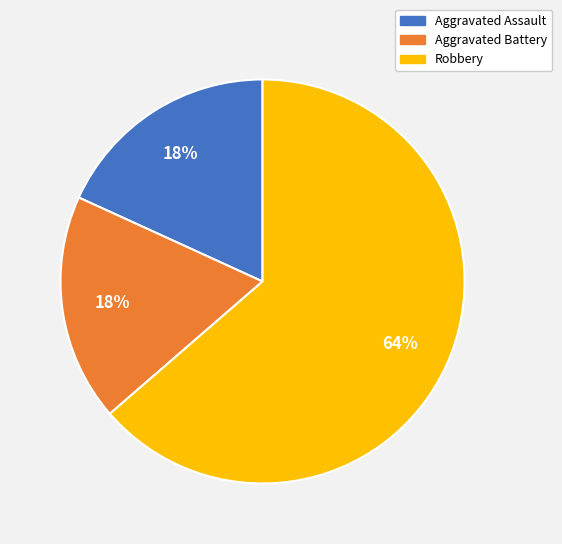

Does any single category account for the majority?

Yes